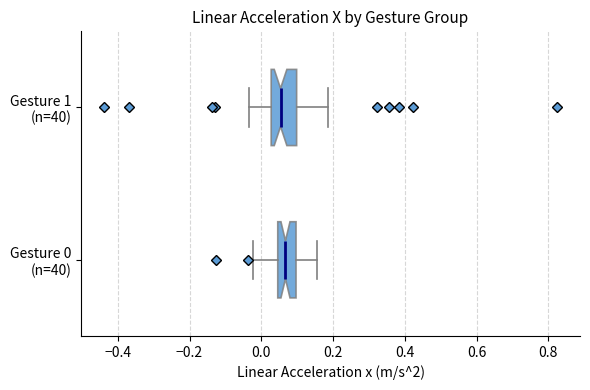

Reading bottom to top, transcribe this box plot: for each box, give where its median line is, the range the box spans, and where its two whiskers end, as read against the x-axis. The values are not printed on the chart, so give them approximately, as read against the axis.

Gesture 0 (n=40): median 0.06, box 0.04 to 0.10, whiskers -0.02 to 0.16
Gesture 1 (n=40): median 0.06, box 0.02 to 0.10, whiskers -0.04 to 0.18